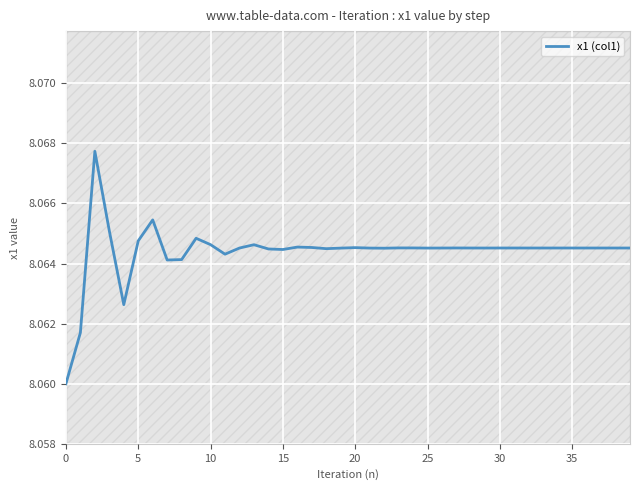

True or false: x1 (col1) has a value of 10.5 at 10.

False